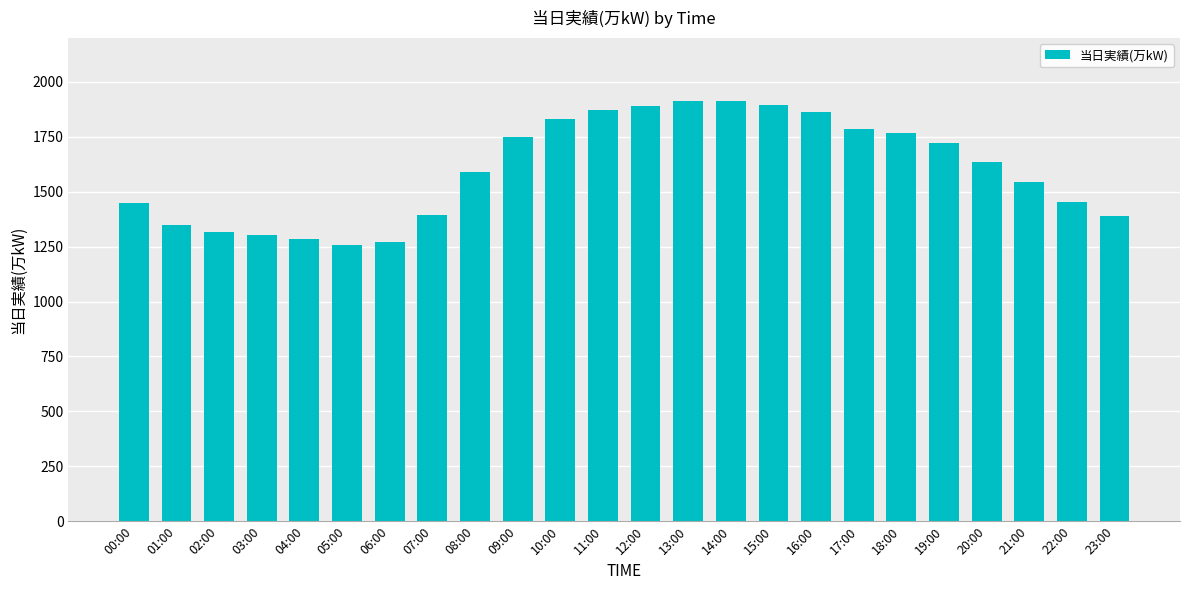

What is the greatest value displayed?

1911